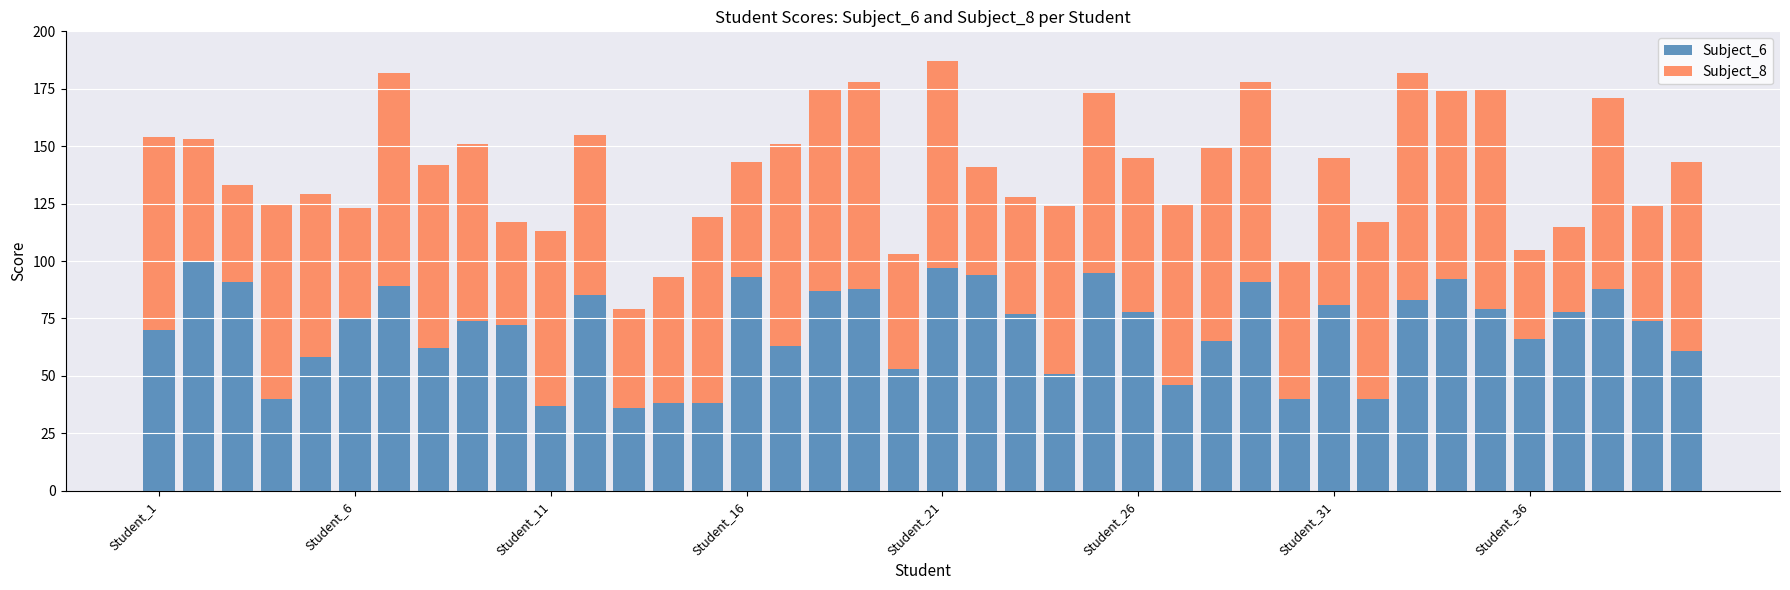

What is the sum of all Subject_6 values?

2825